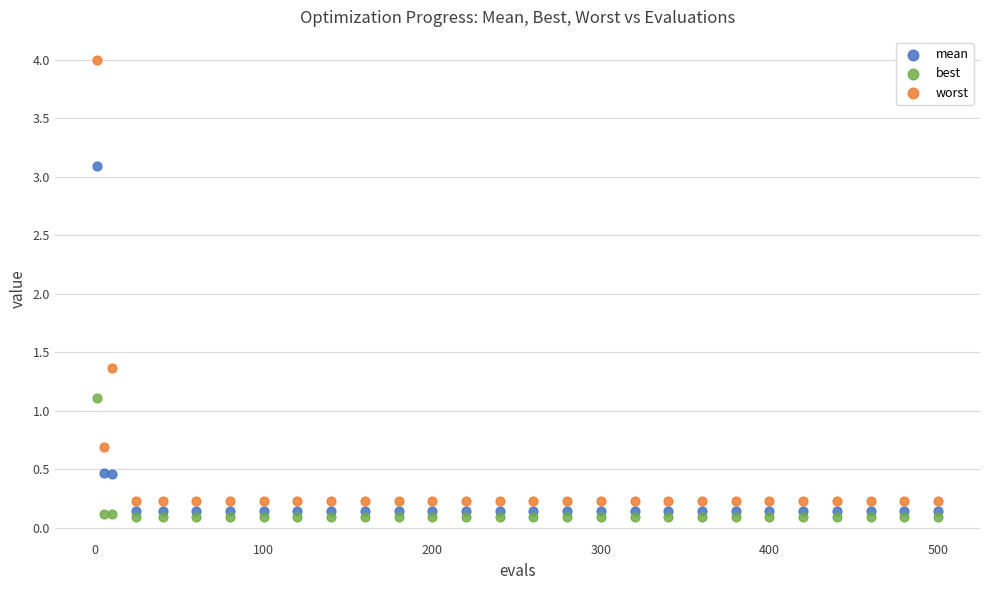

Which series contains the highest Y value?

worst